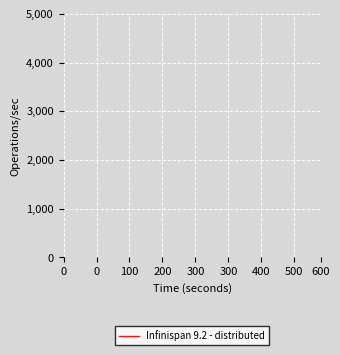

Is it true that the value at 300 is 13389?

False